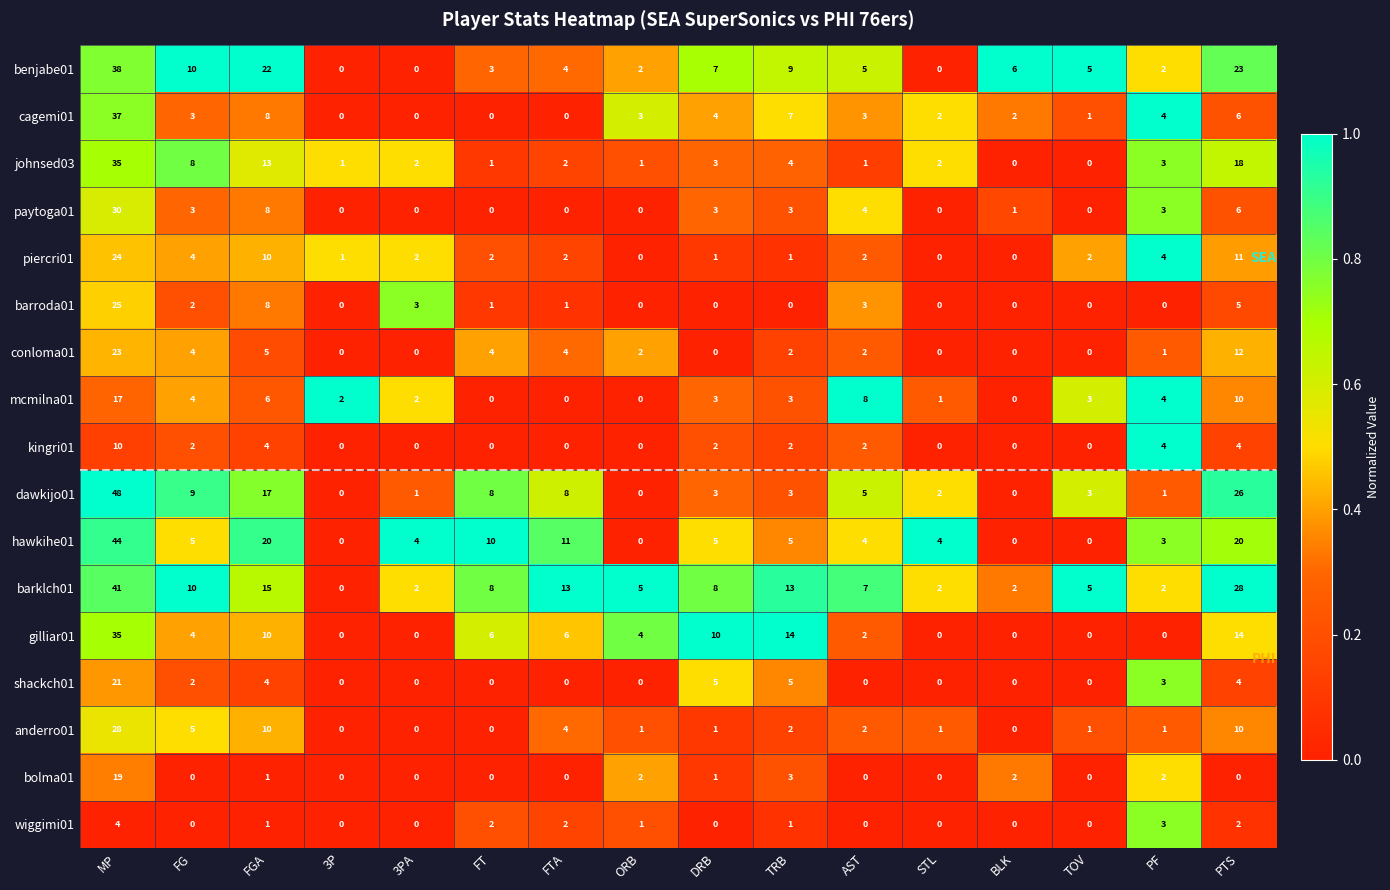

What is the sum of the paytoga01 values at FTA and FGA?

8